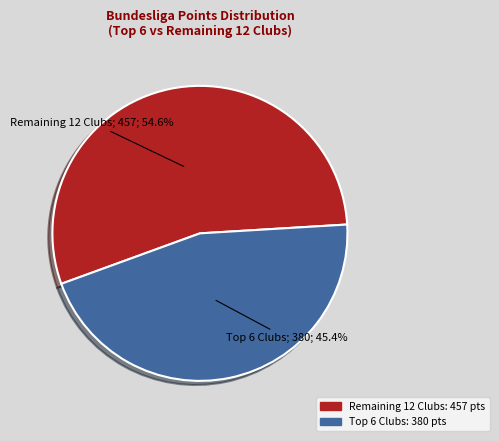

Is there any slice that represents more than half of the pie?

Yes